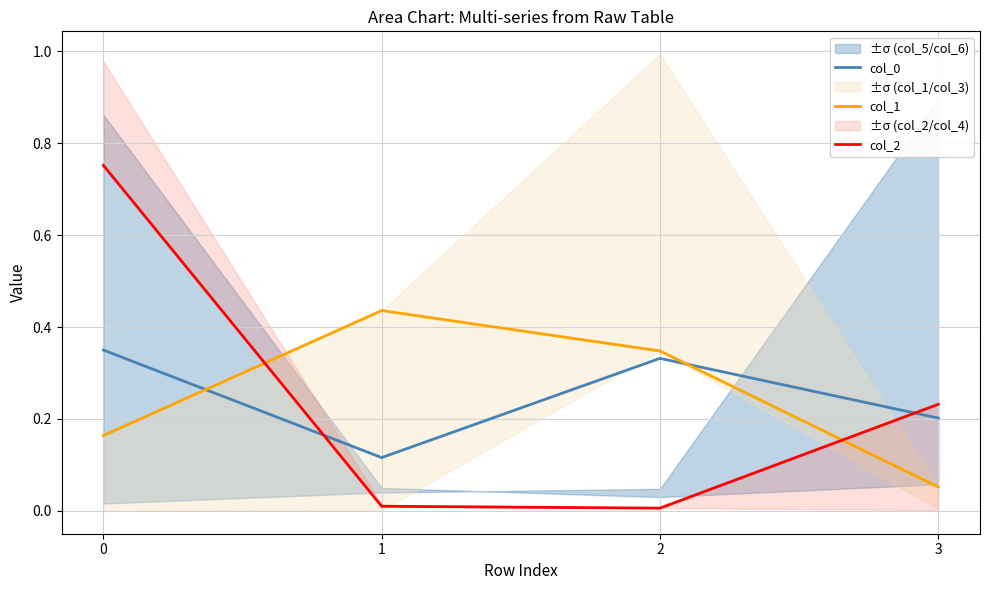

Does the chart display data point markers on the line(s)?

No